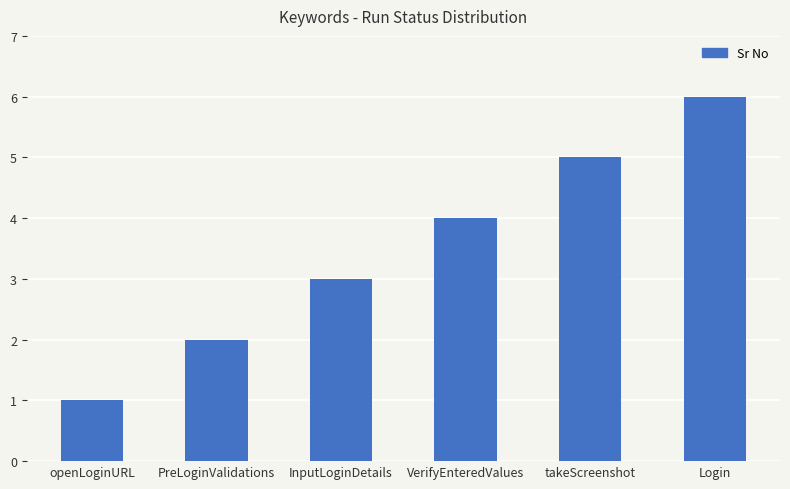

What position from the left is InputLoginDetails?

3